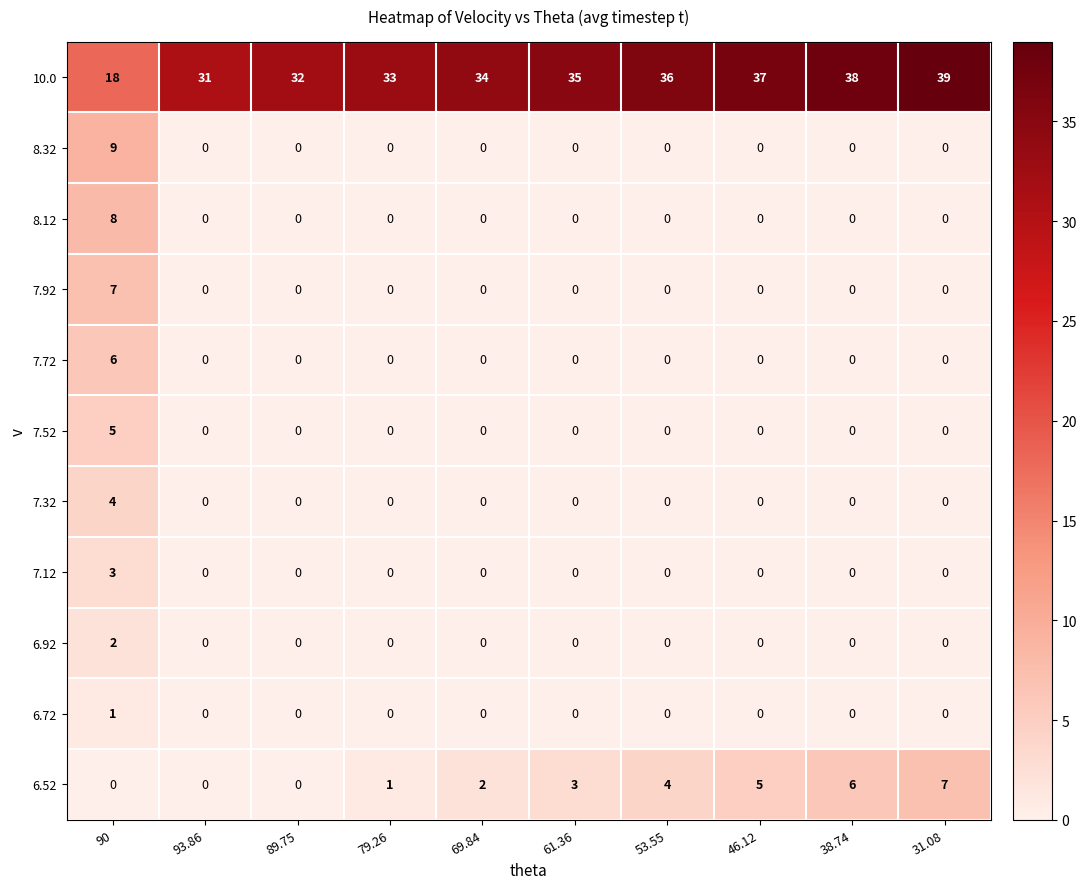

Count the number of data series in this chart.

11